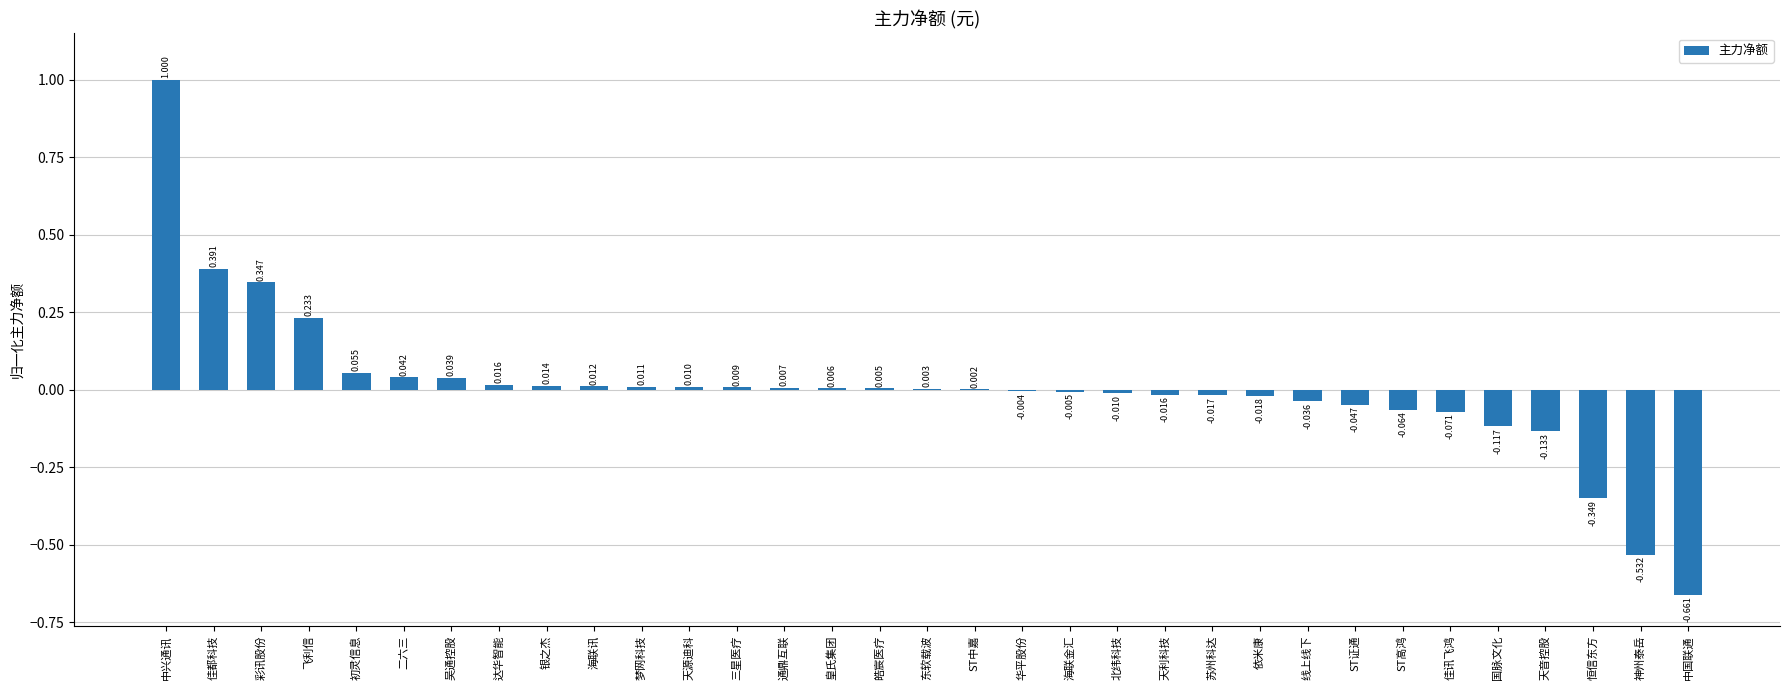

Which category has the highest value across all series?

中兴通讯